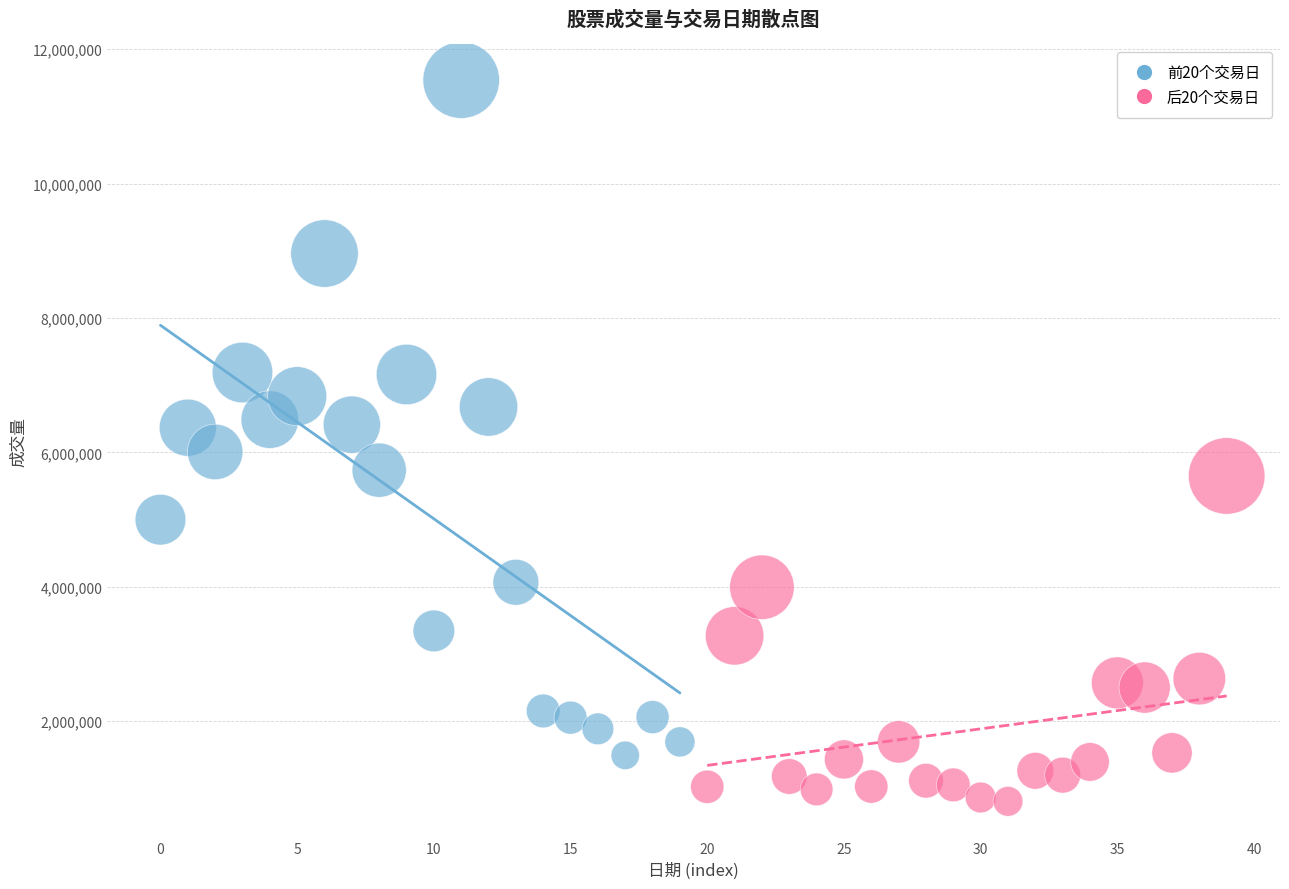

Which series has the widest spread of Y values?

前20个交易日